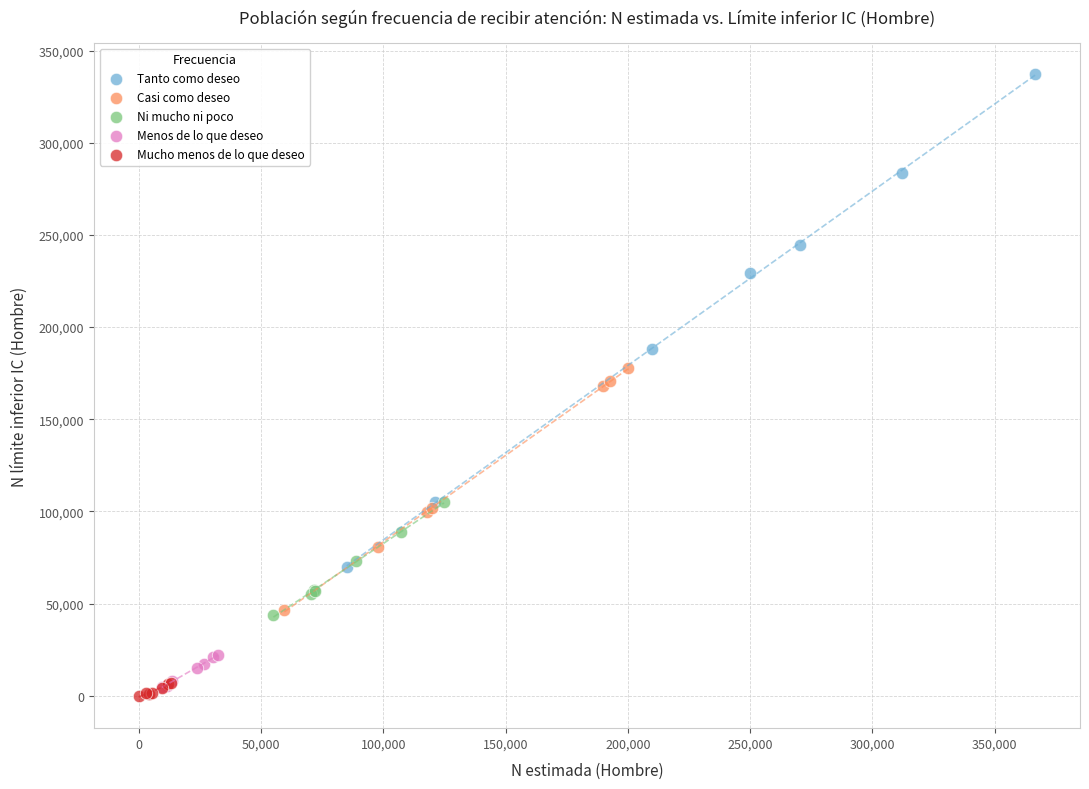

Which series reaches the maximum Y coordinate?

Tanto como deseo